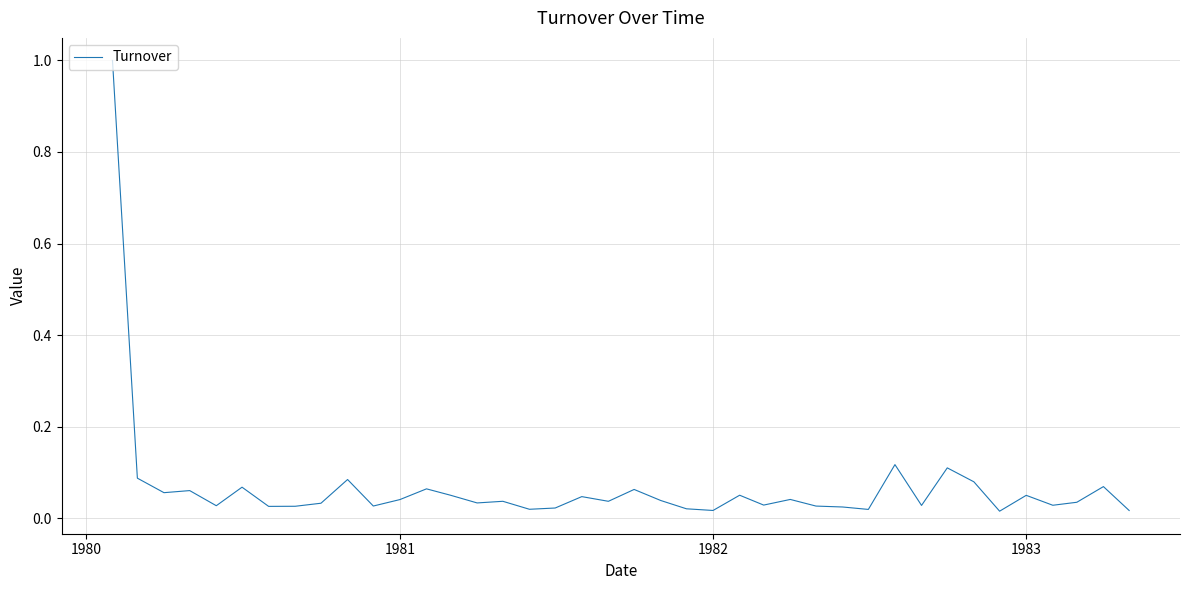

What is the difference between the maximum and minimum values?

1.0